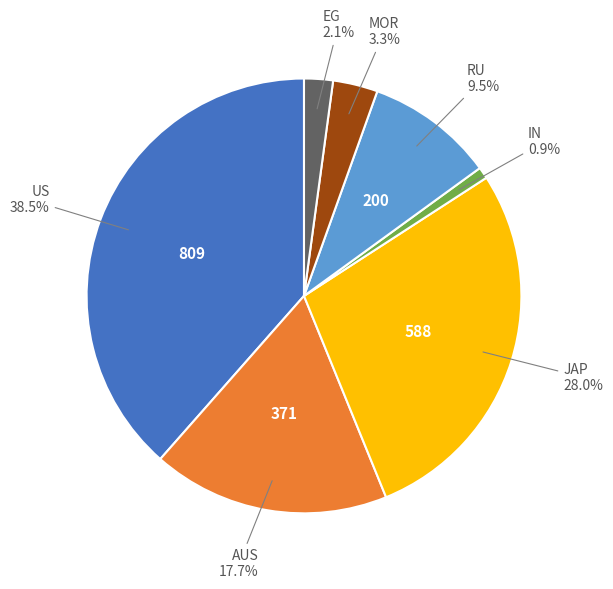

Does EG represent more than half of the total?

No